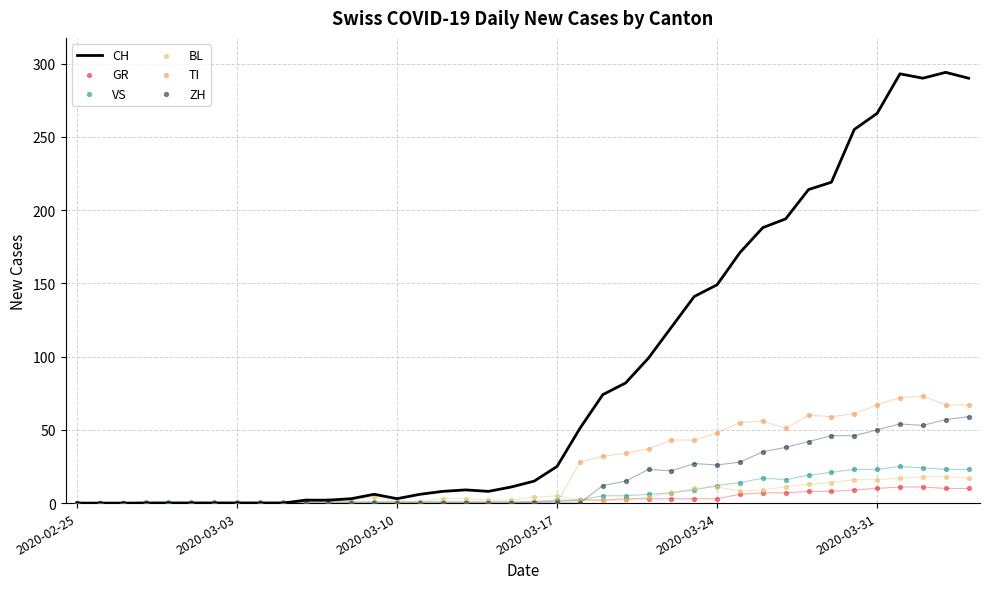

What is the total value across all series at 15?

8